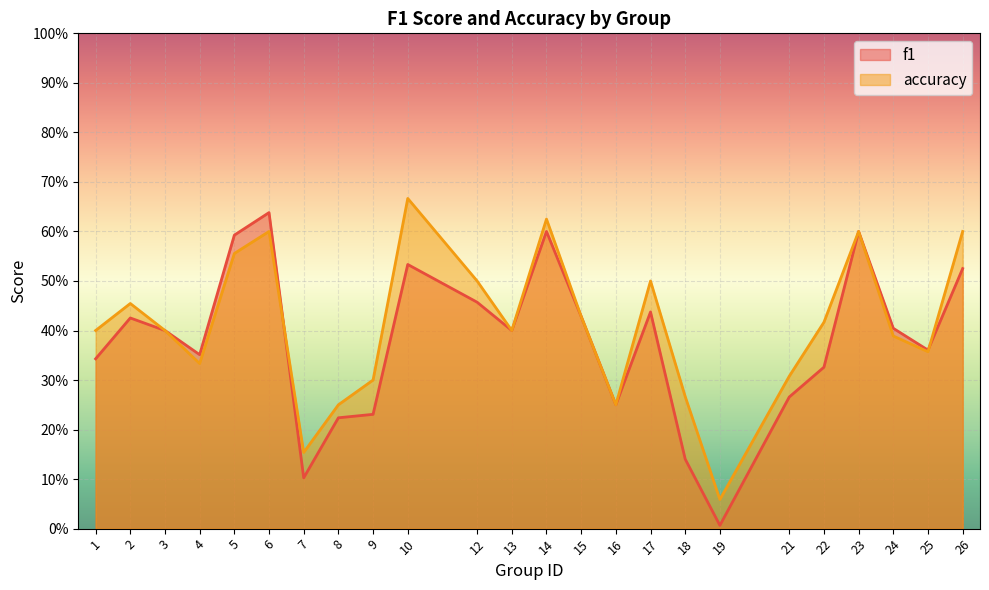

Count the number of categories in the chart.

24